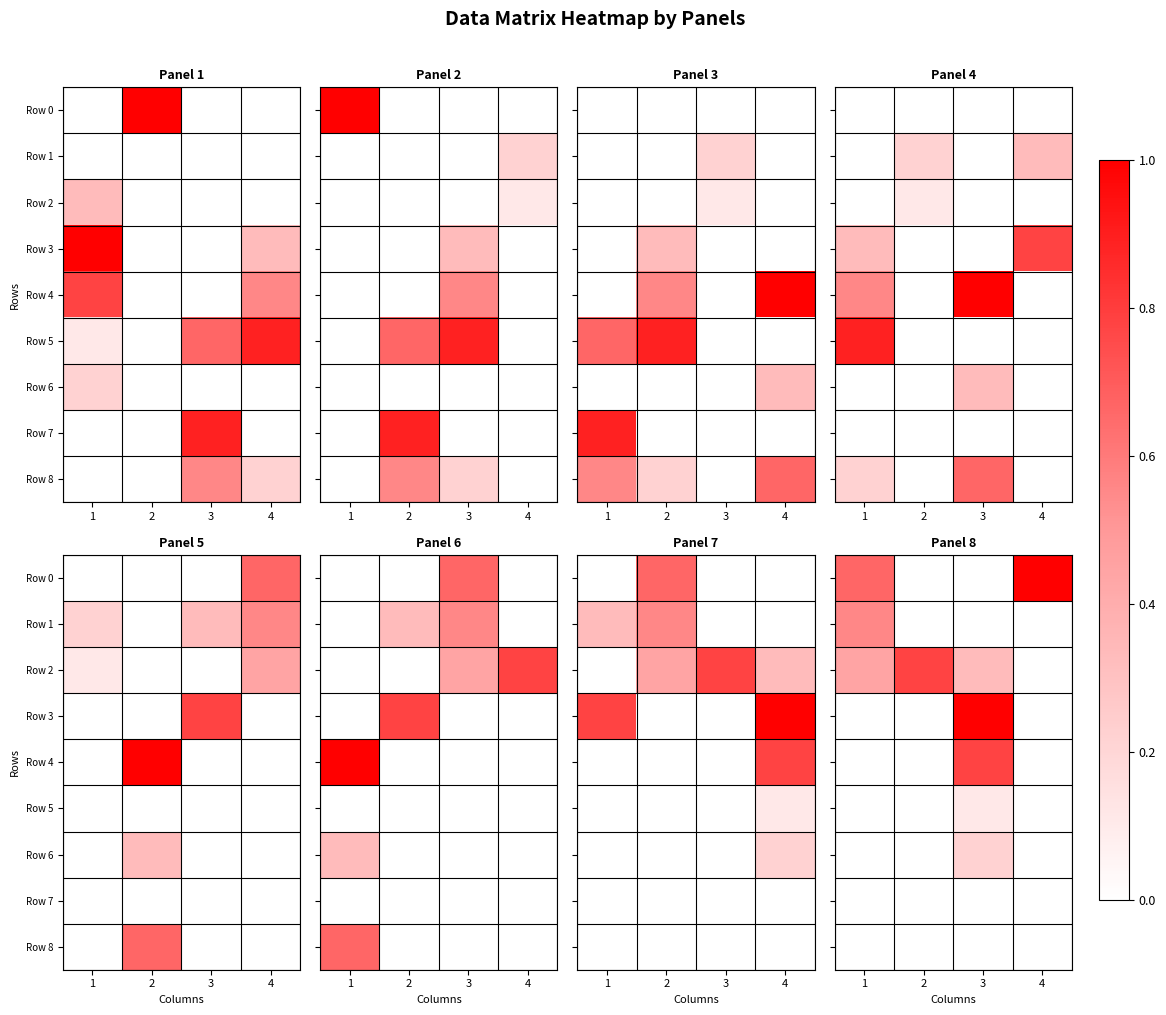

Is it true that Row 8 equals 0.0 at 2?

True